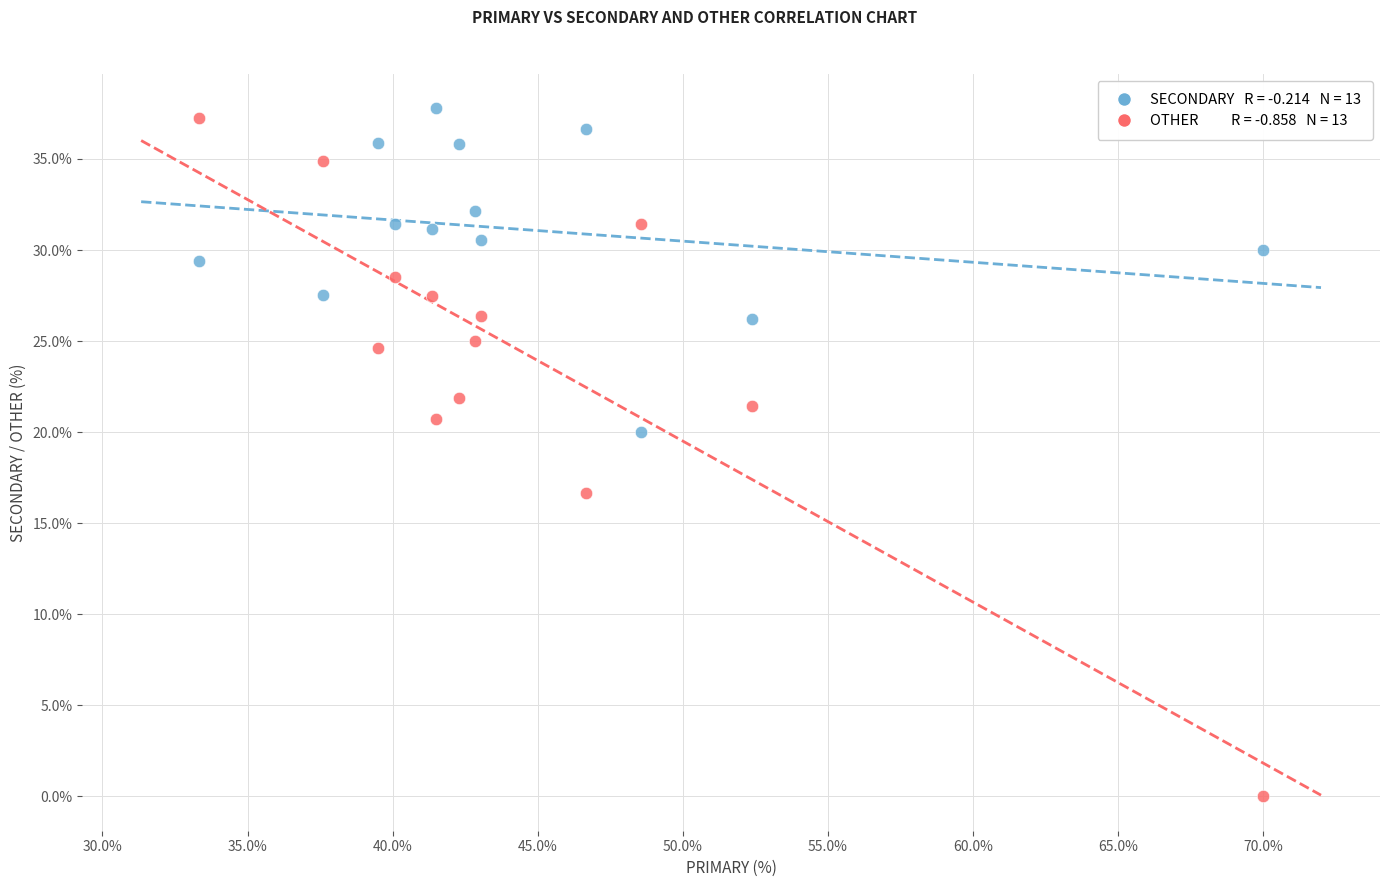

Across all data points, what is the range of X values (max minus min)?

36.7